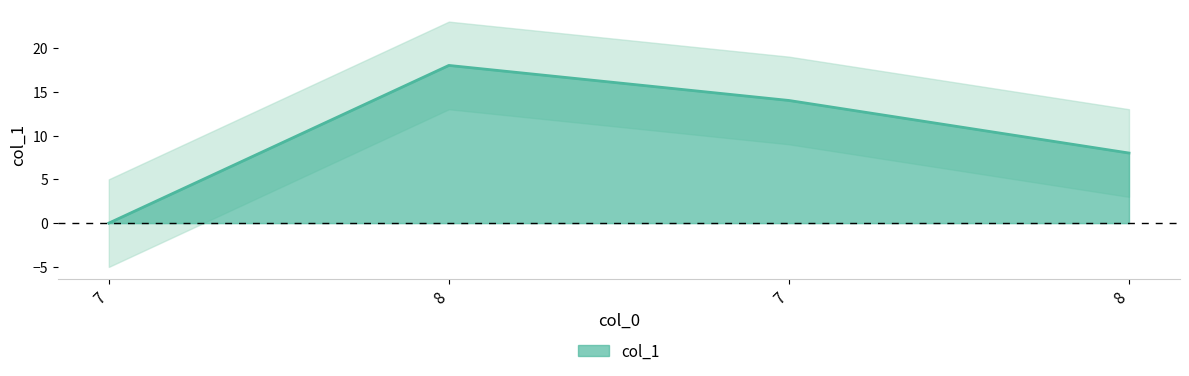

Rank the categories by value from lowest to highest.

7, 8, 7, 8